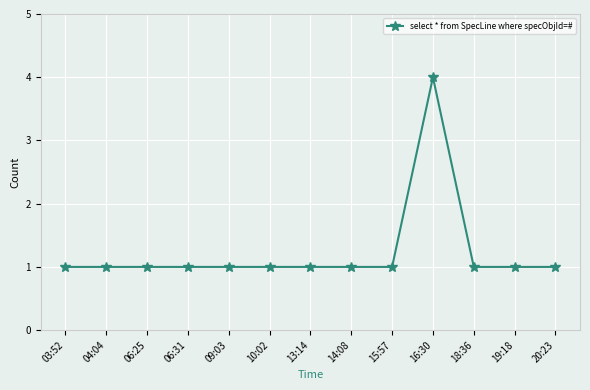

Is it true that the value at 03:52 is 2?

False